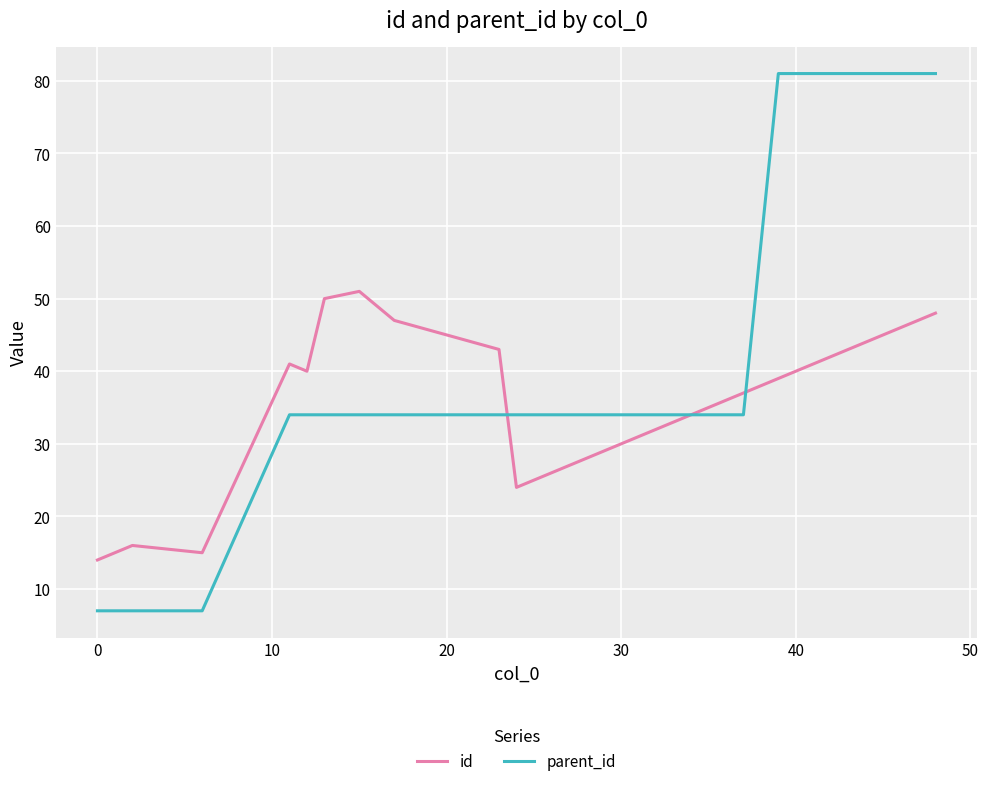

Count the number of categories in the chart.

20